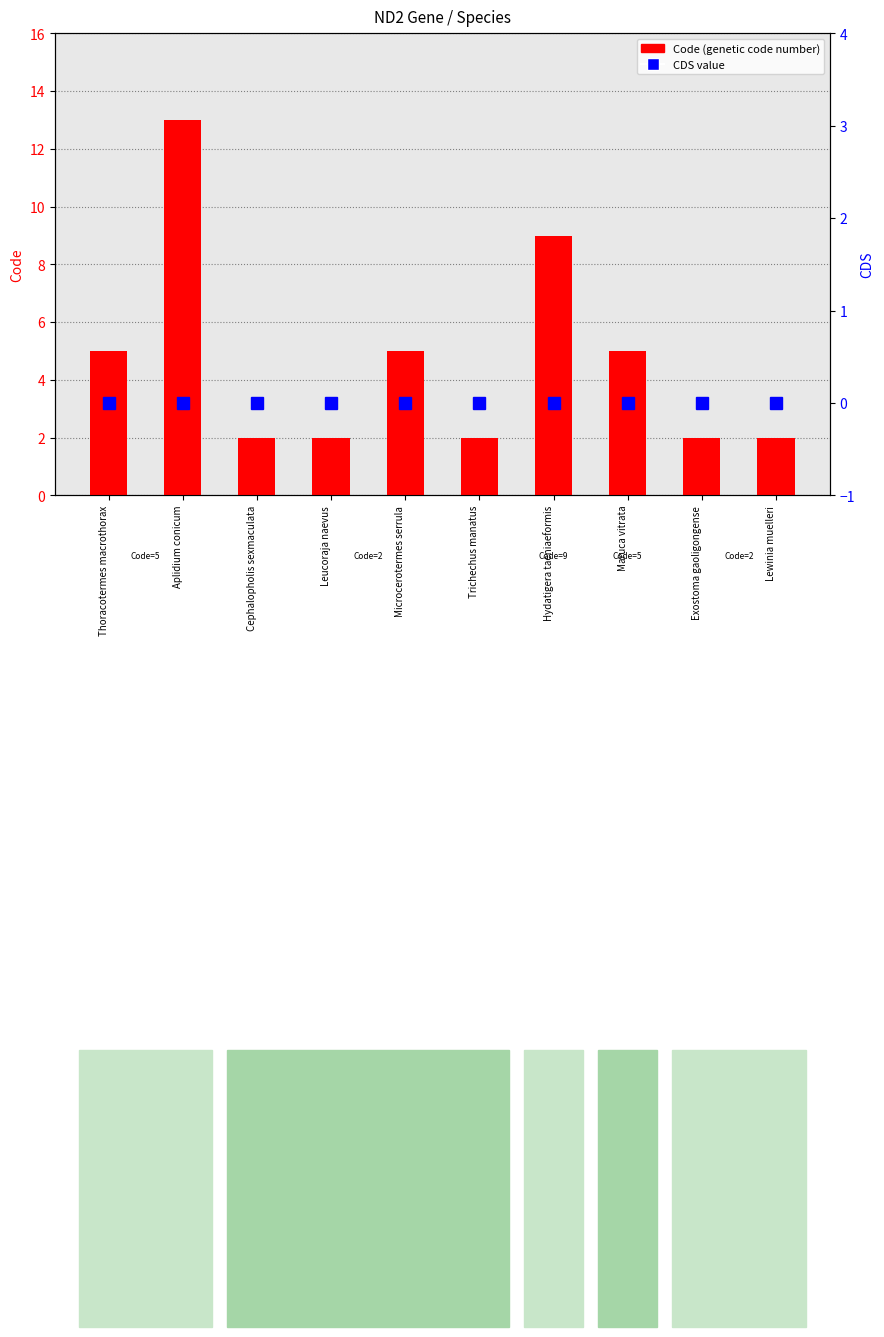

Reading left to right, extract all data points from this chart.

Code (genetic code number): Thoracotermes macrothorax=5	Aplidium conicum=13	Cephalopholis sexmaculata=2	Leucoraja naevus=2	Microcerotermes serrula=5	Trichechus manatus=2	Hydatigera taeniaeformis=9	Maruca vitrata=5	Exostoma gaoligongense=2	Lewinia muelleri=2
CDS: Thoracotermes macrothorax=0	Aplidium conicum=0	Cephalopholis sexmaculata=0	Leucoraja naevus=0	Microcerotermes serrula=0	Trichechus manatus=0	Hydatigera taeniaeformis=0	Maruca vitrata=0	Exostoma gaoligongense=0	Lewinia muelleri=0